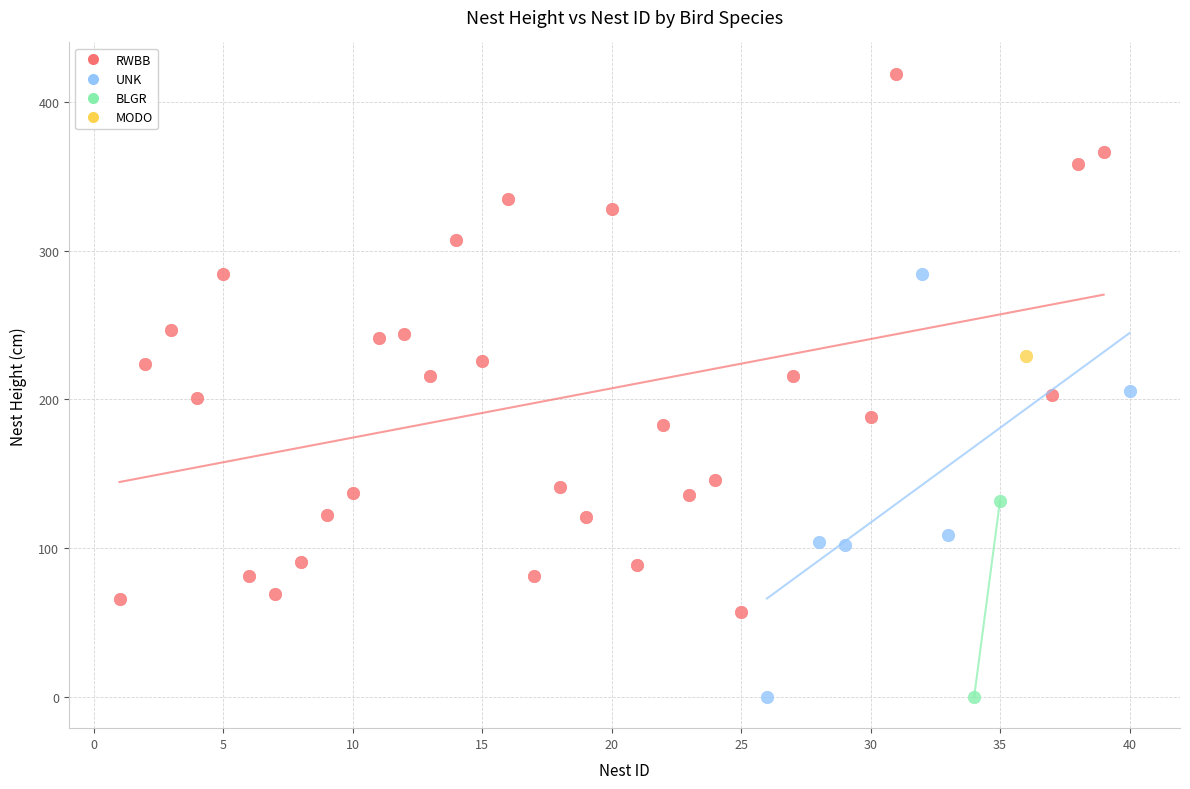

What are all the series names shown in the legend?

RWBB, UNK, BLGR, MODO